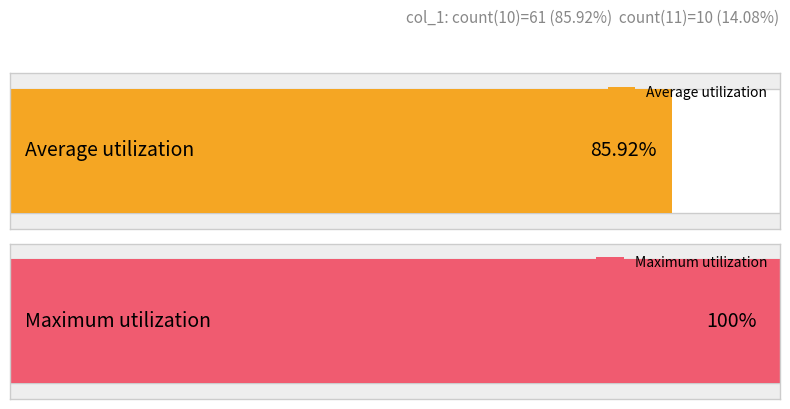

Are the bars grouped side by side (vs. stacked)?

Yes